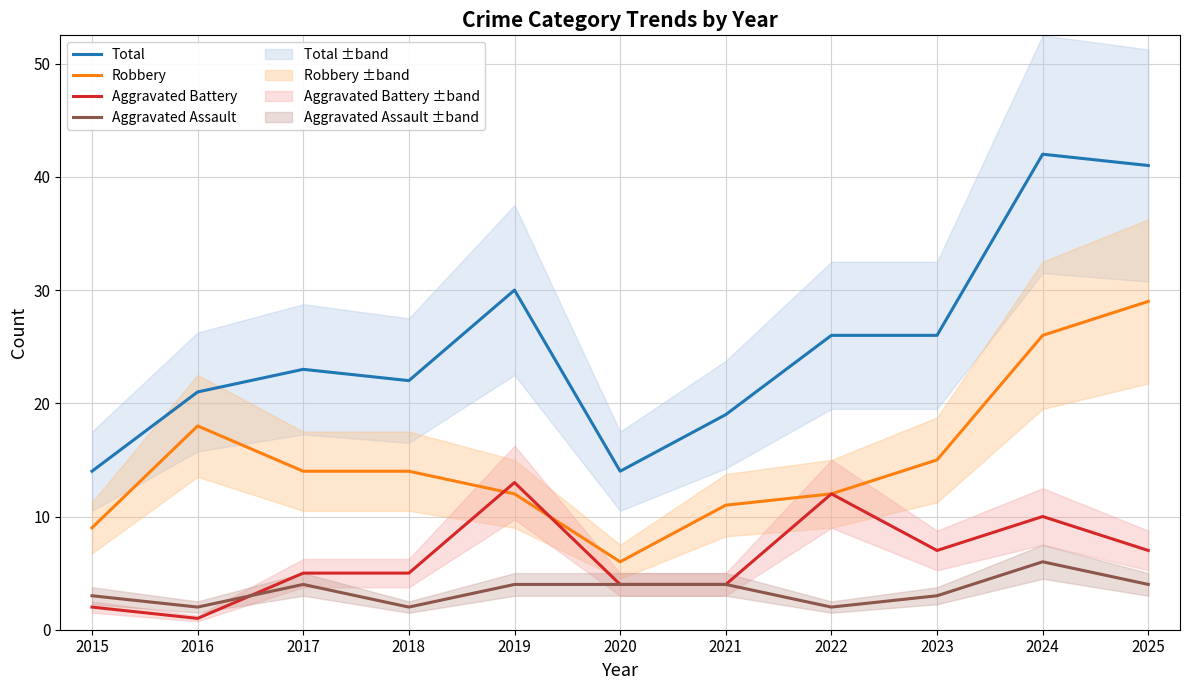

What is the greatest value displayed?

42